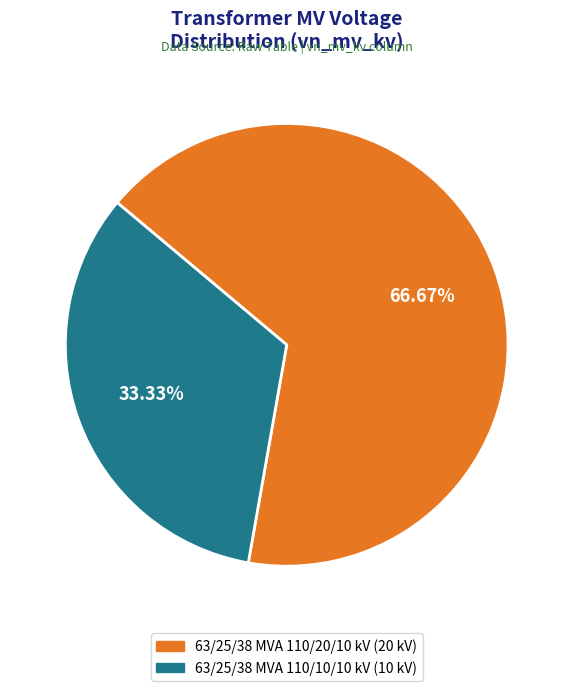

True or false: 63/25/38 MVA 110/10/10 kV accounts for 33% of the total.

True